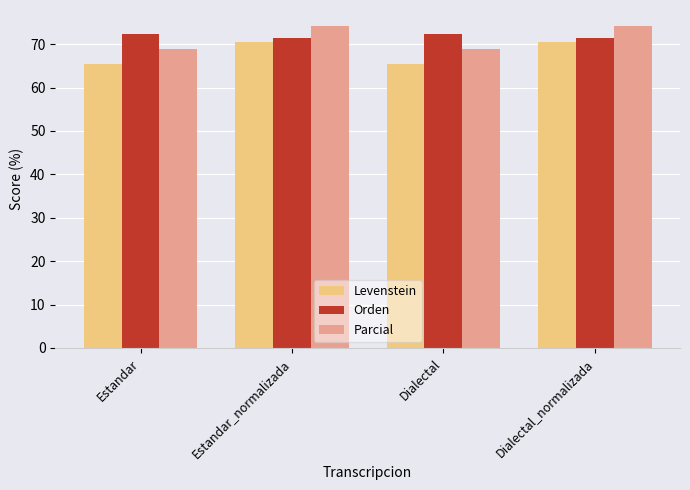

What value does the Parcial series have at Dialectal?

68.9